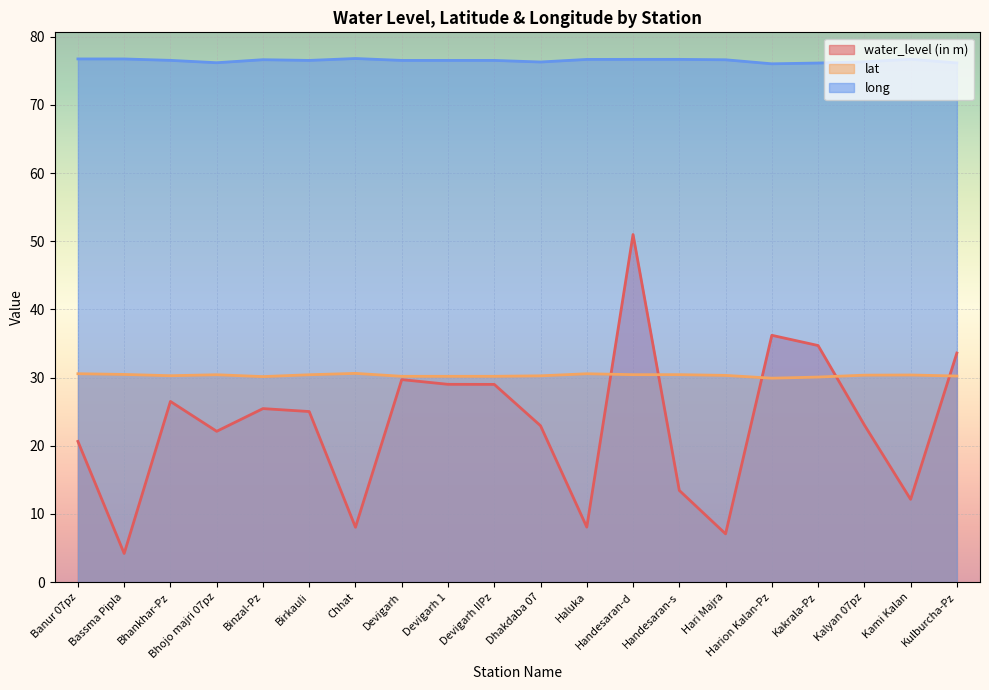

Which series has the largest total across all categories?

long